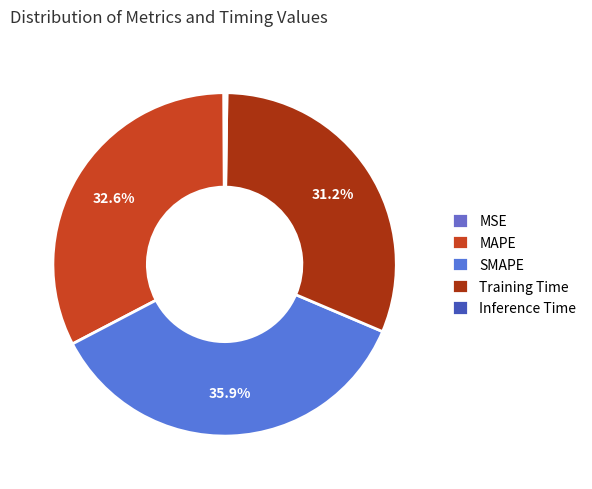

How many segments does this pie chart have?

5